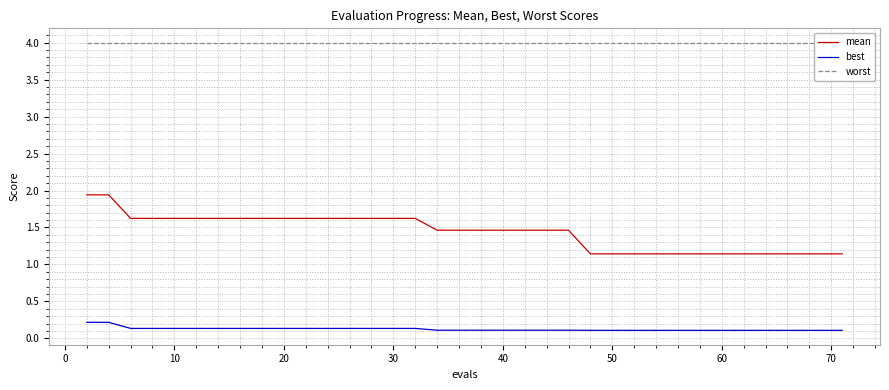

What is the highest value of the worst series?

4.0